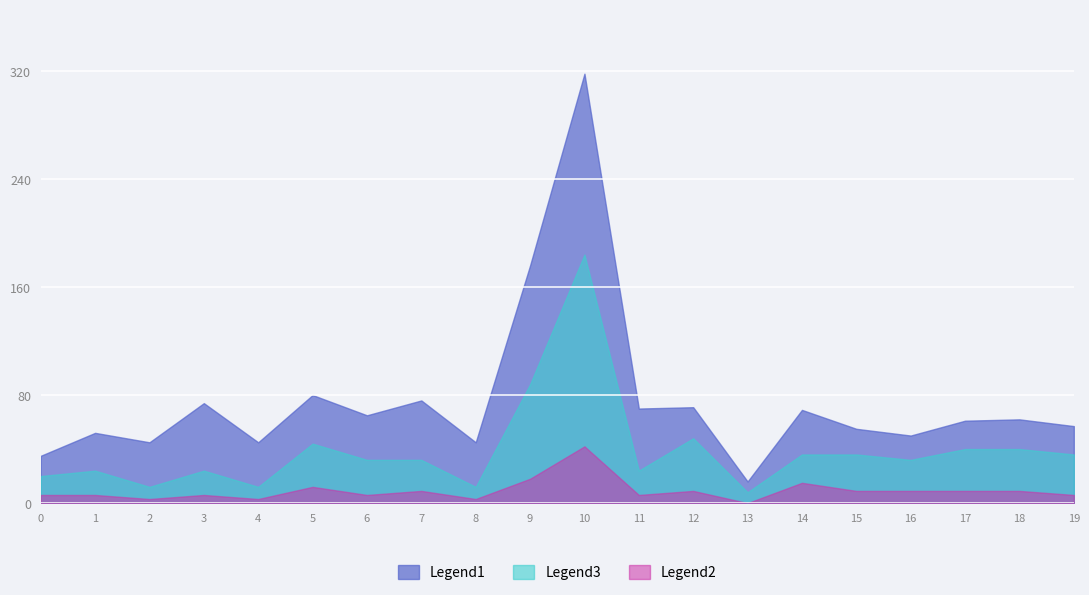

List the series in order of their peak value, lowest first.

Legend2, Legend3, Legend1